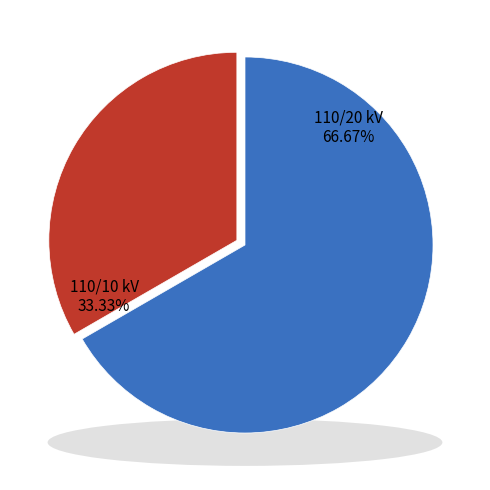

To the nearest percent, what is the difference between the largest and smallest slice percentages?

33%